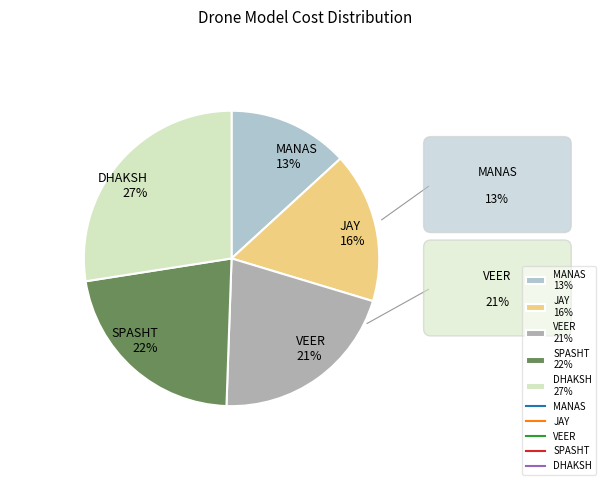

The DHAKSH slice represents 19% of the pie. True or false?

False